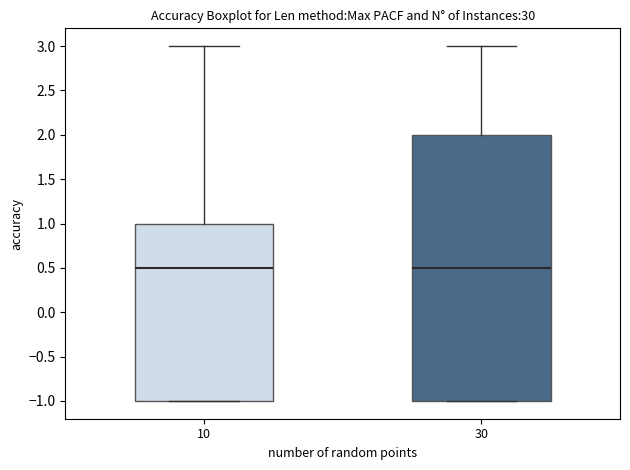

Comparing the boxes themselves (not the whiskers), which one is the tallest?

30